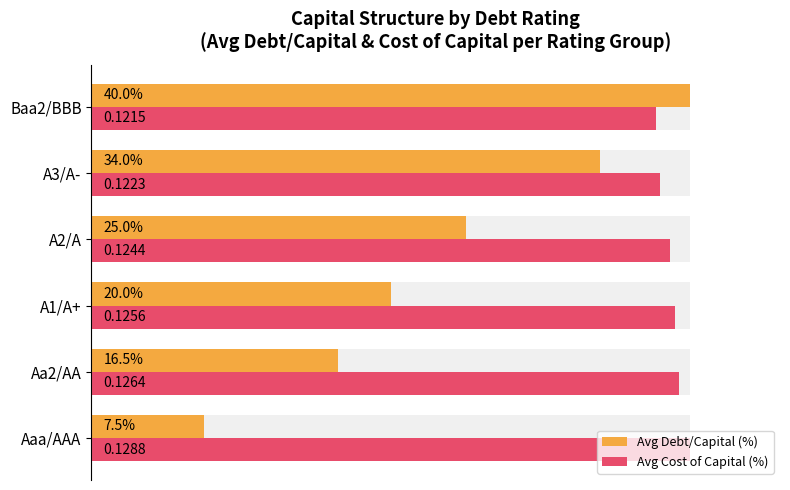

The Avg Debt/Capital (%) series shows 89.3 at A1/A+. True or false?

False